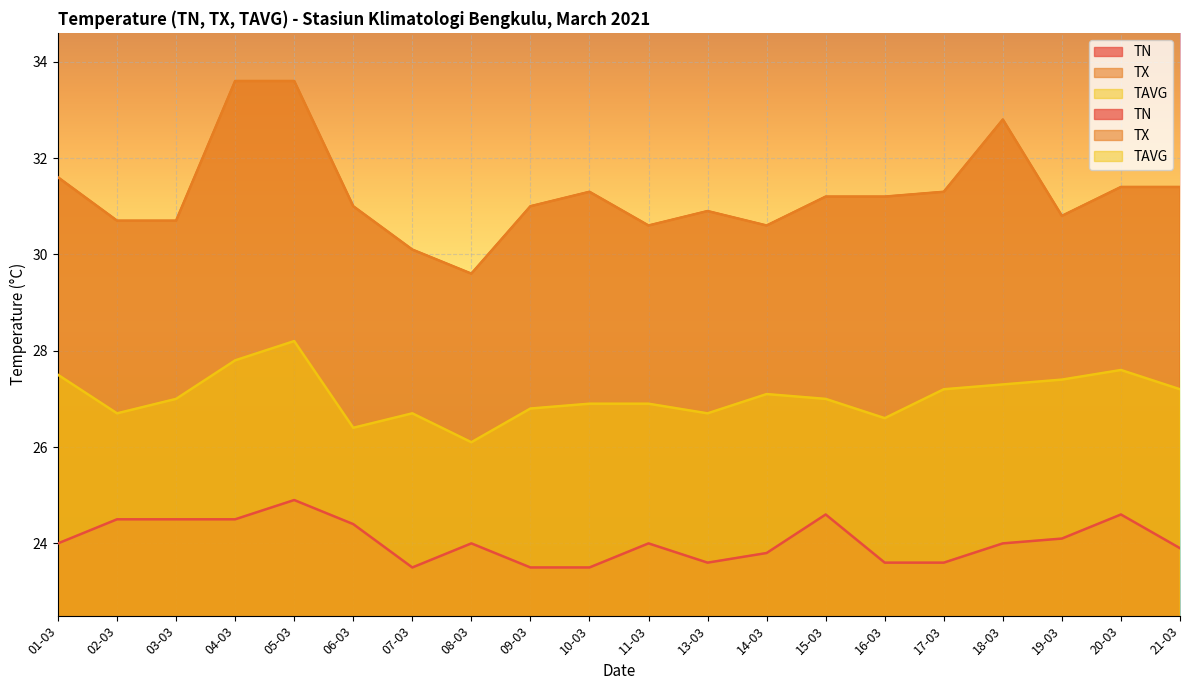

At which category does TN reach its first local valley?

07-03